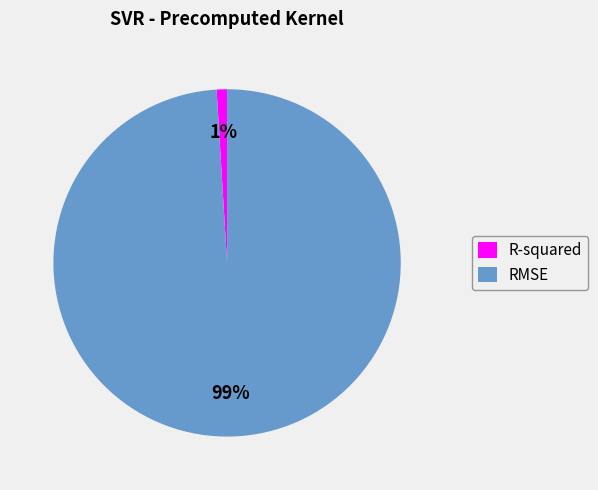

Combined, do R-squared and RMSE account for over 50%?

Yes